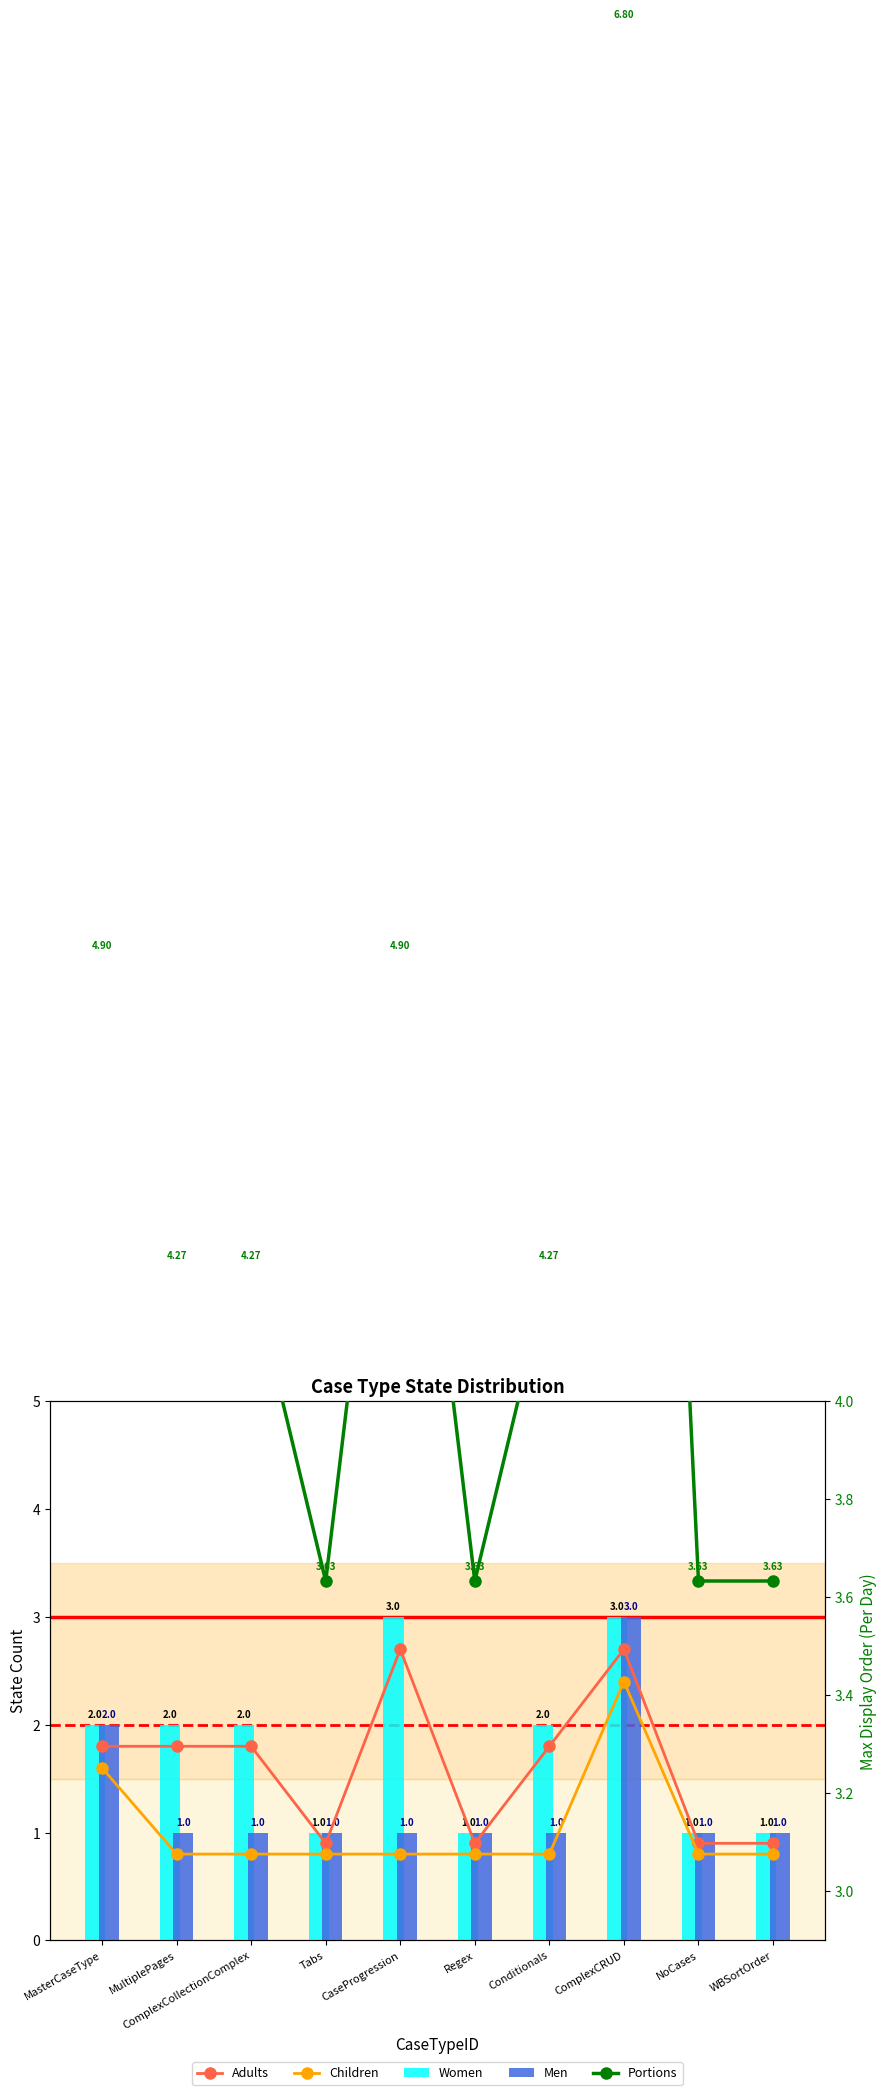

List the series in order of their peak value, highest first.

Portions, Women, Men, Adults, Children